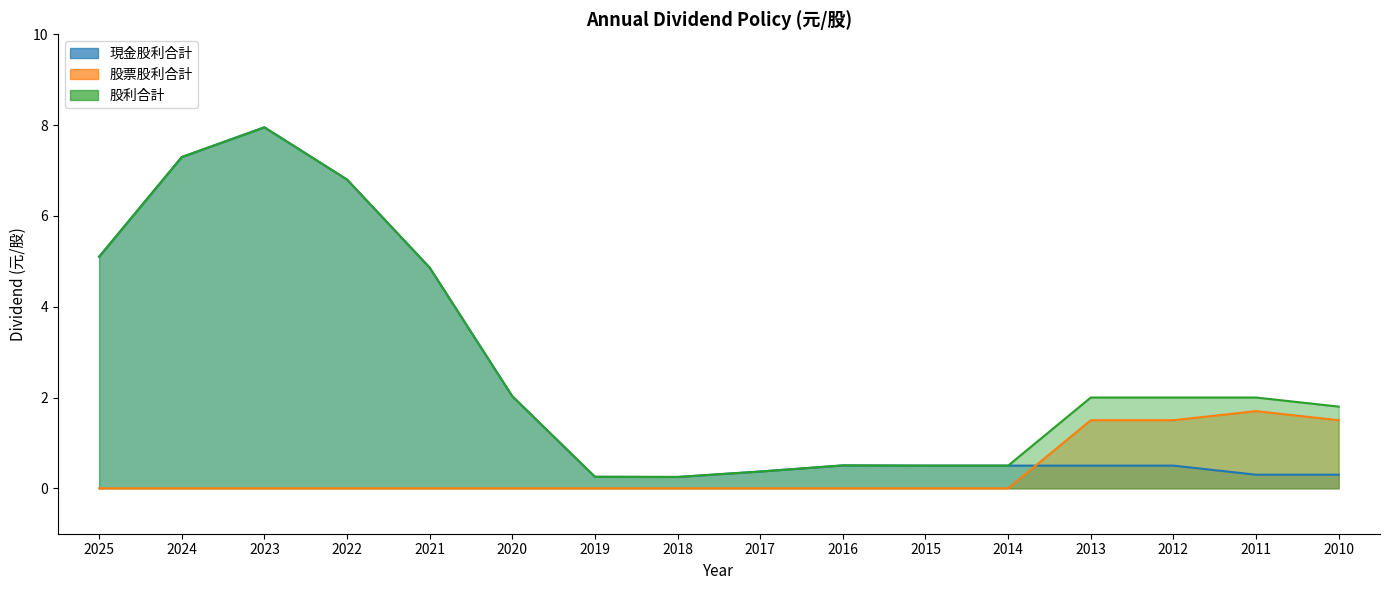

What is the difference between the maximum and minimum values in the 股票股利合計 series?

1.7